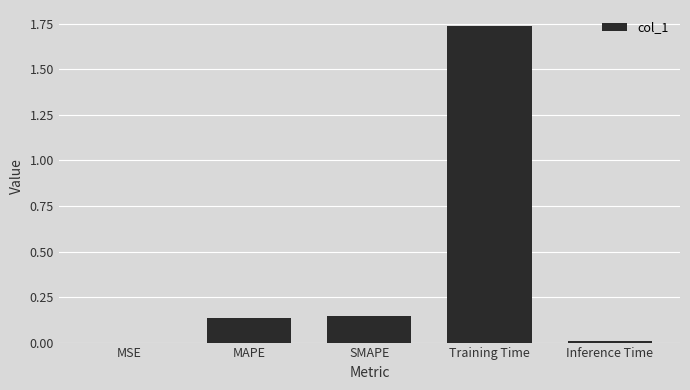

How many distinct data groups are displayed?

1